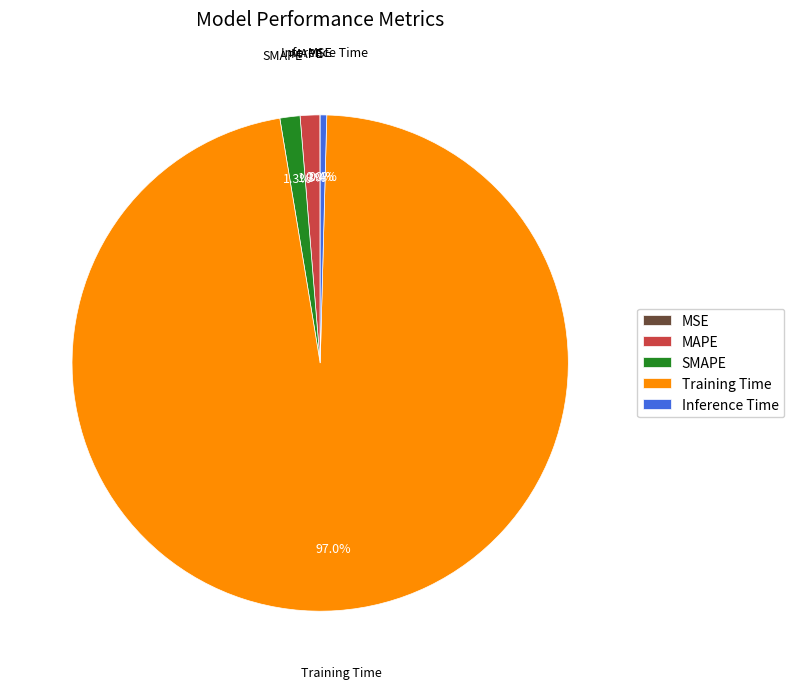

Which has a higher value, MAPE or Inference Time?

MAPE